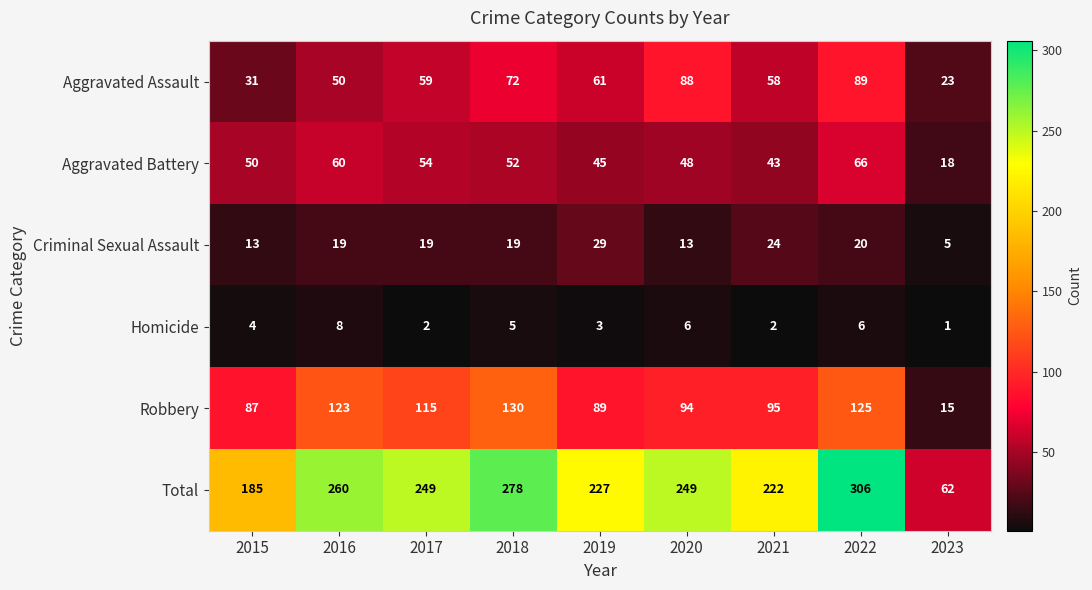

The Total series shows 306 at 2022. True or false?

True